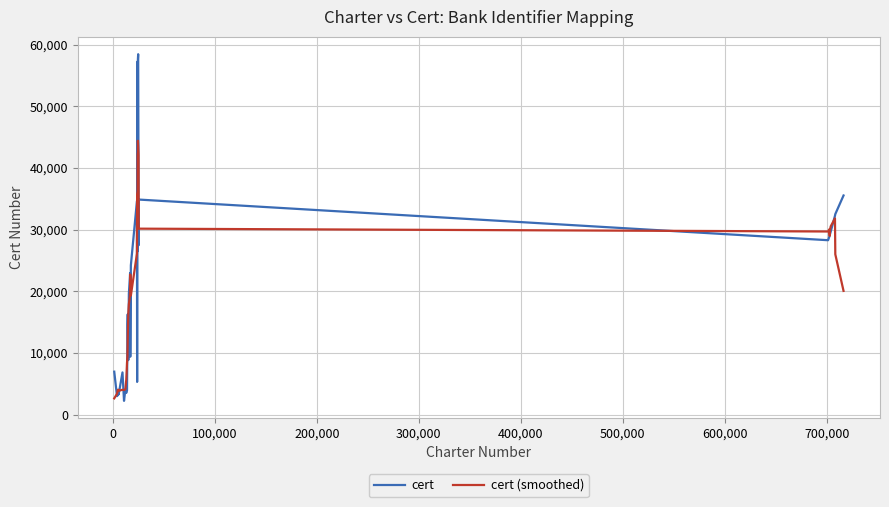

Which series has the widest spread of values?

cert